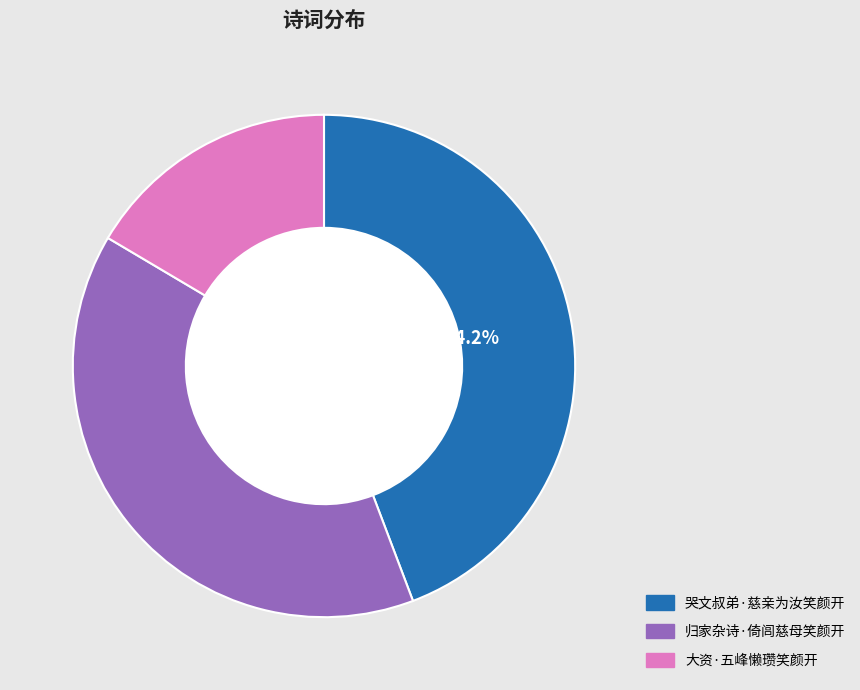

How many slices are in this pie chart?

3